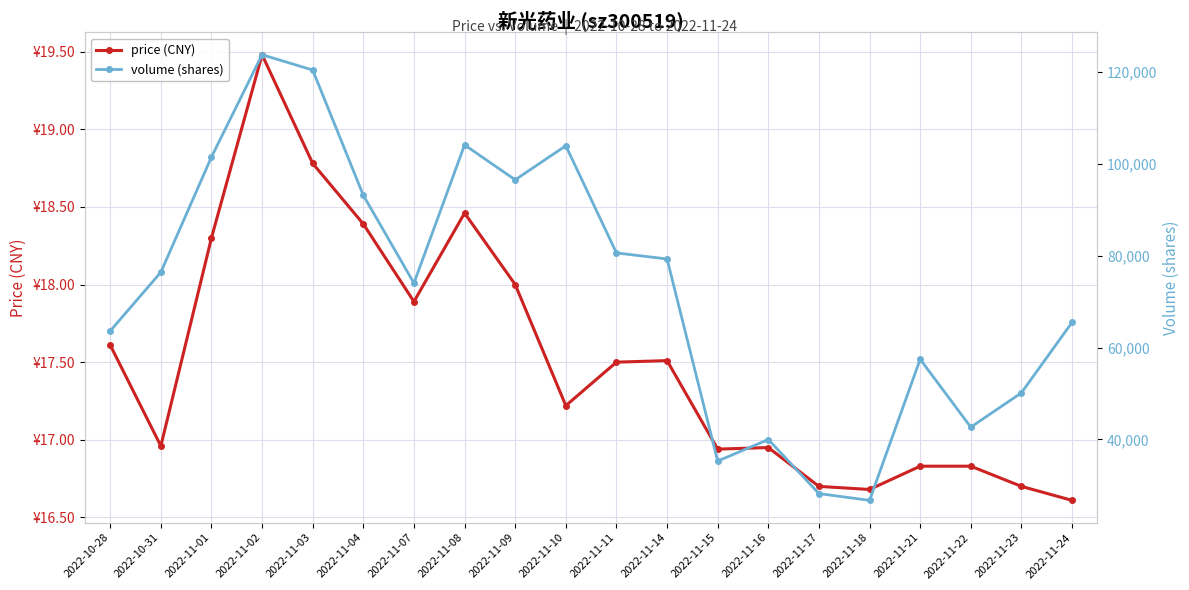

In volume (shares), how many points are lower than both neighbors (excluding endpoints)?

5